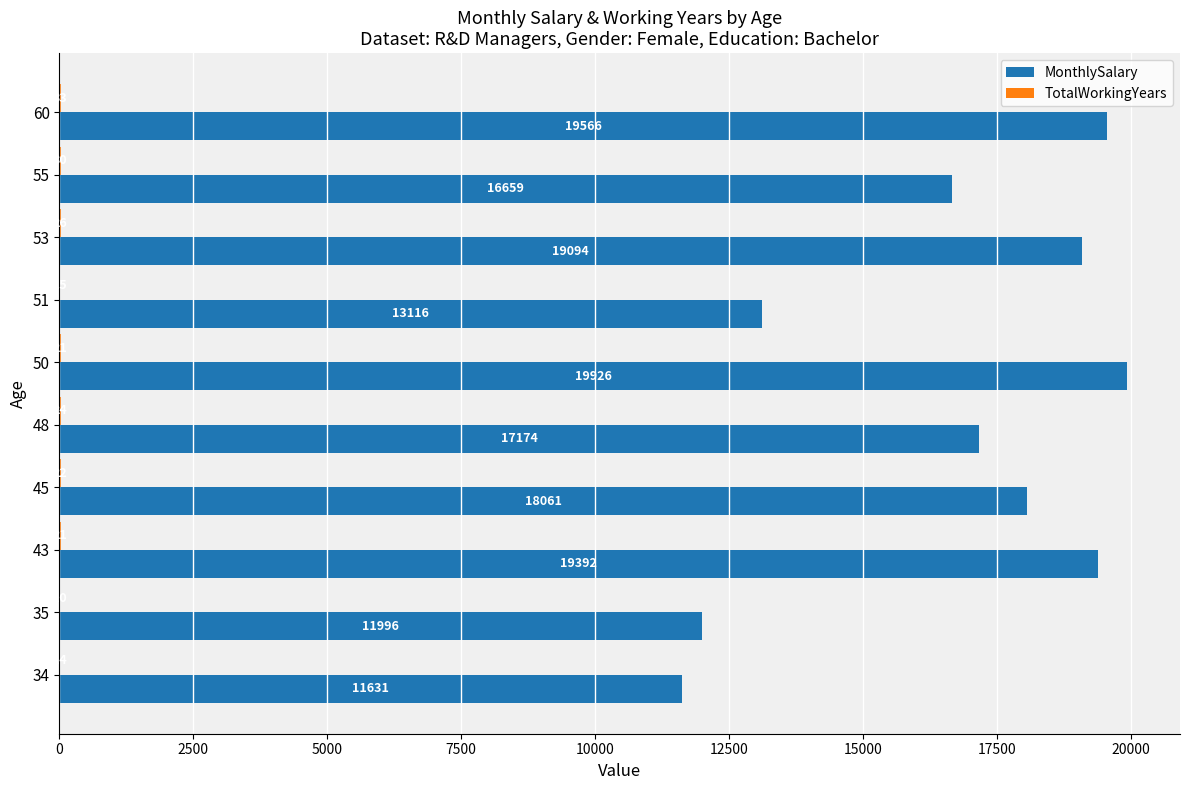

Which label corresponds to the largest value in the chart?

50